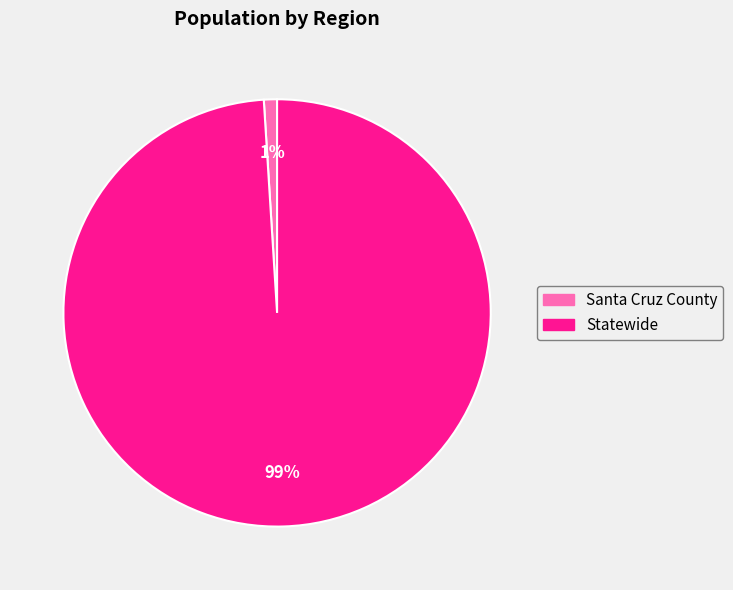

Which category has the biggest portion of the pie?

Statewide